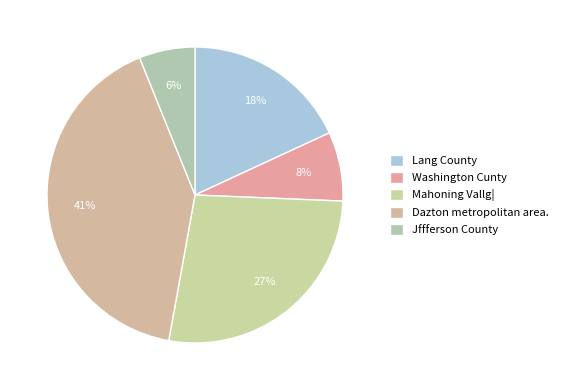

Which has a higher value, Lang County or Washington Cunty?

Lang County